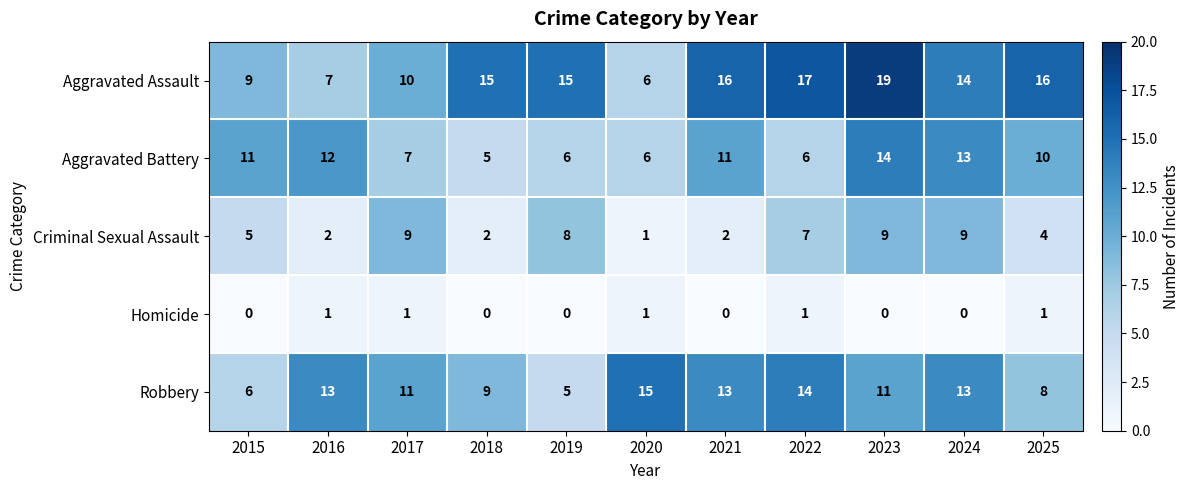

Is the value of Aggravated Battery at 2023 greater than the value of Criminal Sexual Assault at 2017?

Yes